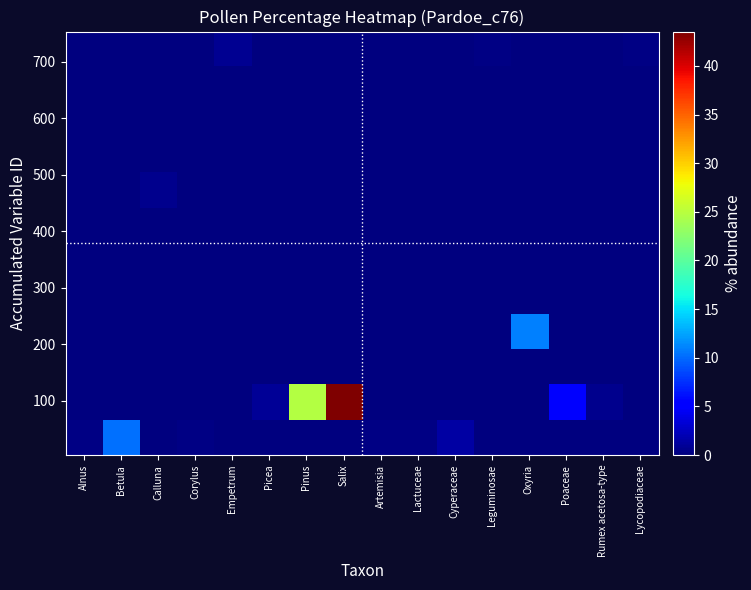

Between Lactuceae and Betula, which is larger?

Betula